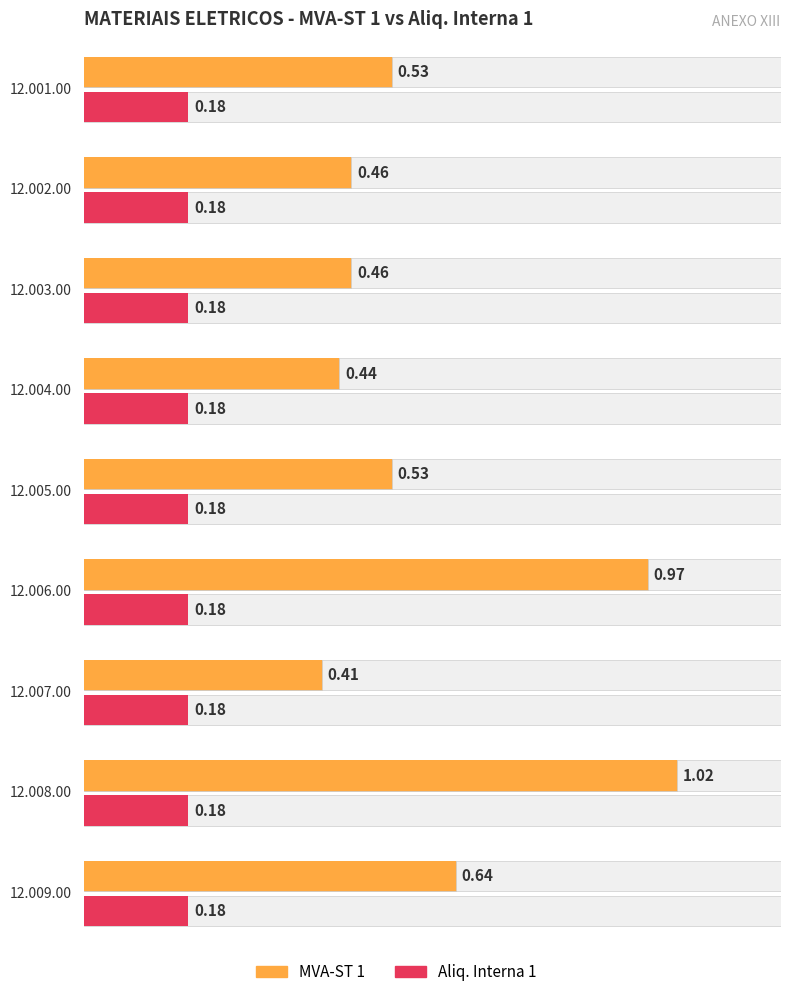

The value of MVA-ST 1 at 12.007.00 is 0.4. True or false?

True